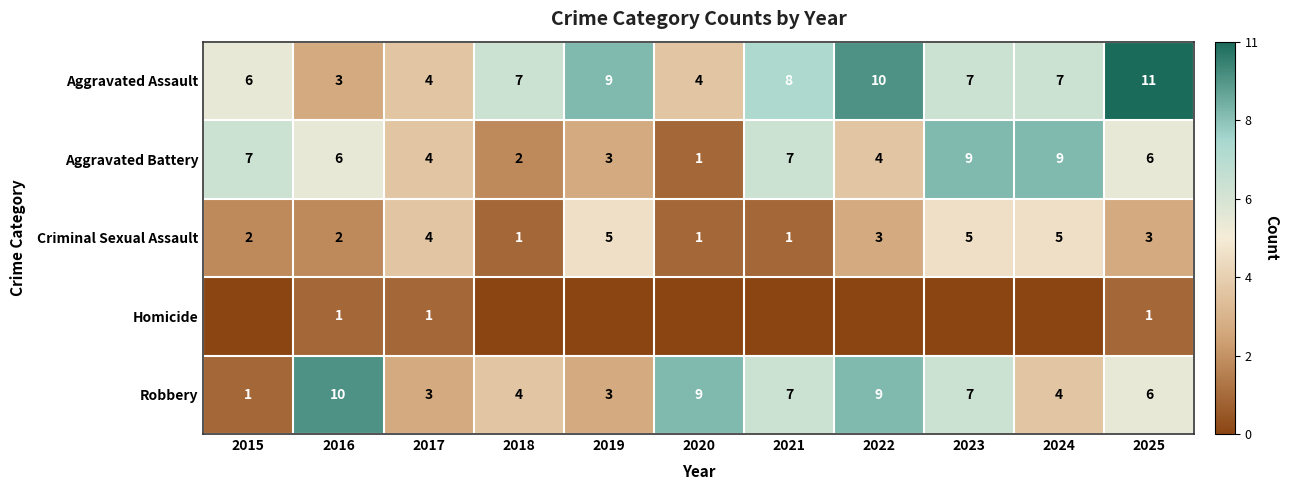

Is the value of Robbery at 2019 greater than the value of Aggravated Battery at 2020?

Yes